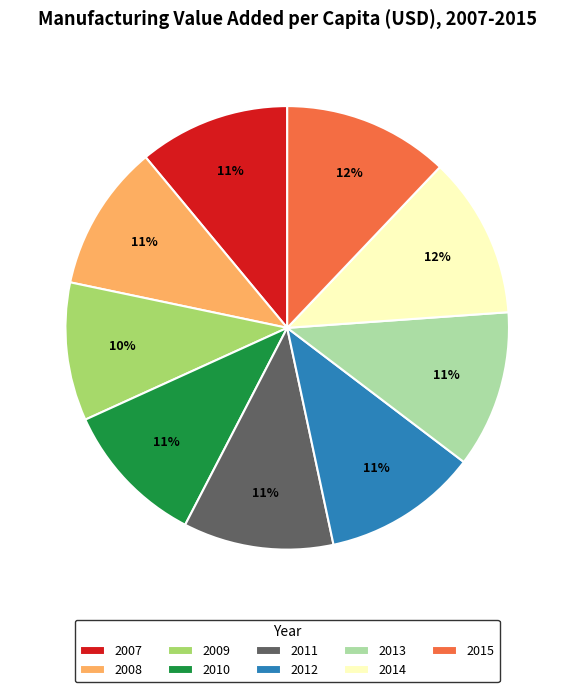

The 2008 slice represents 11% of the pie. True or false?

True